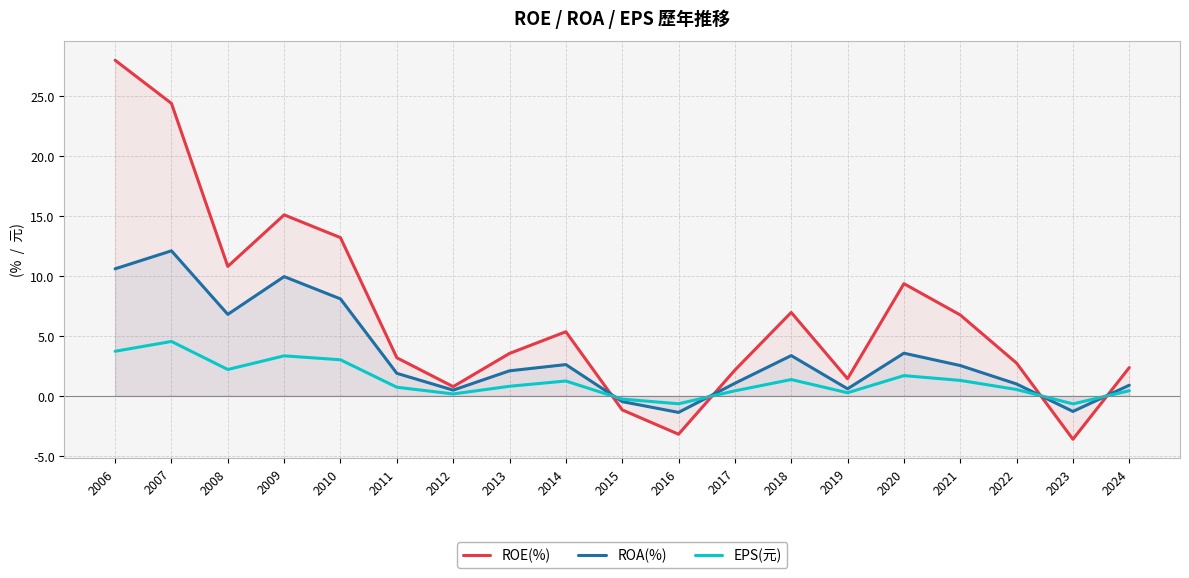

Which series has the widest spread of values?

ROE(%)